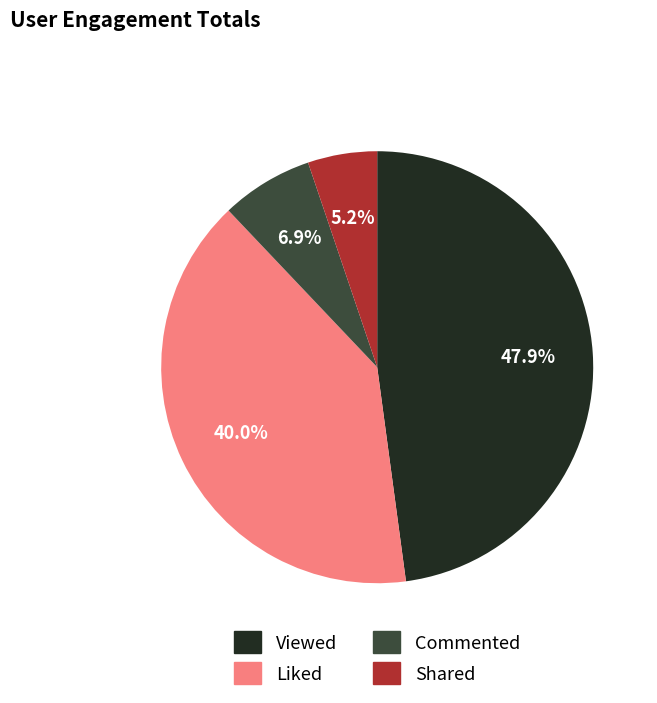

The Shared slice represents 1% of the pie. True or false?

False